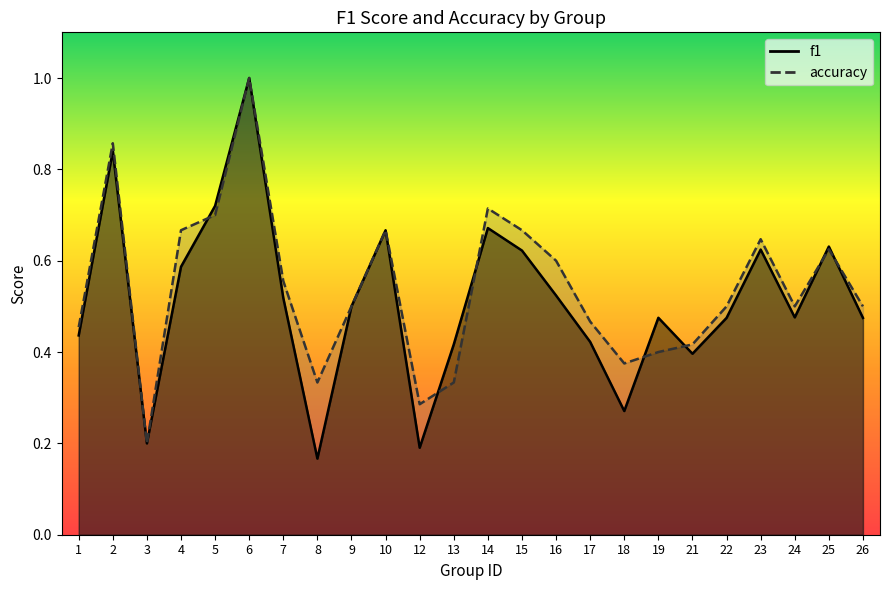

At which label is f1 closest to 0?

8